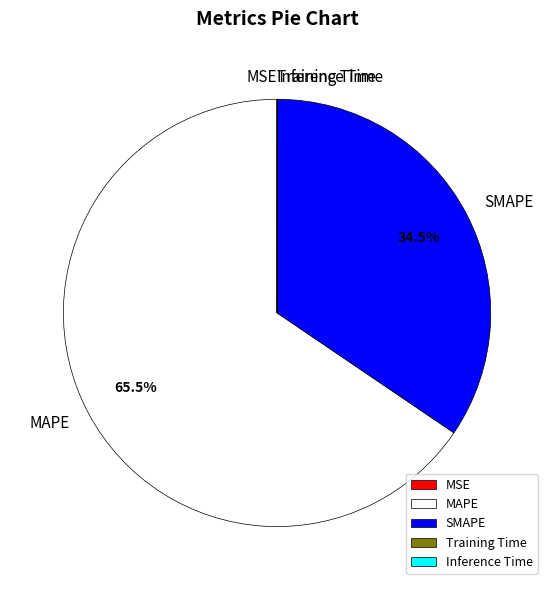

How much of the chart is everything except SMAPE?

65.5%